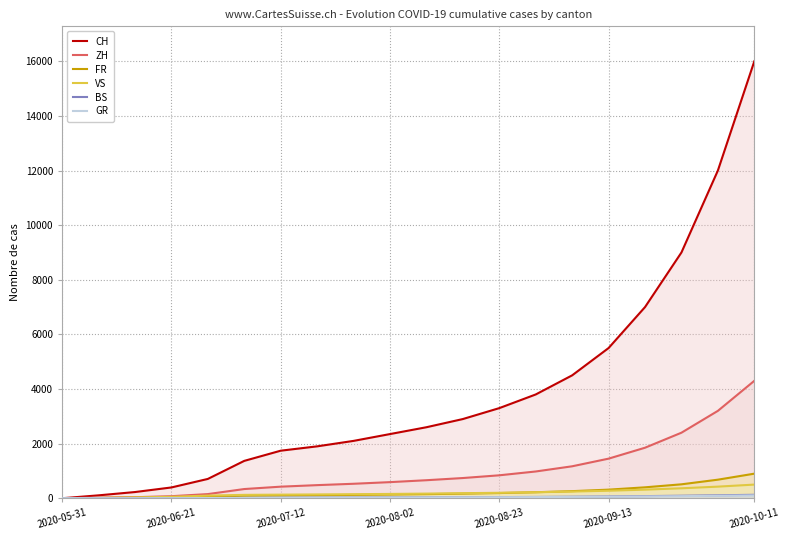

Does the chart display data point markers on the line(s)?

No